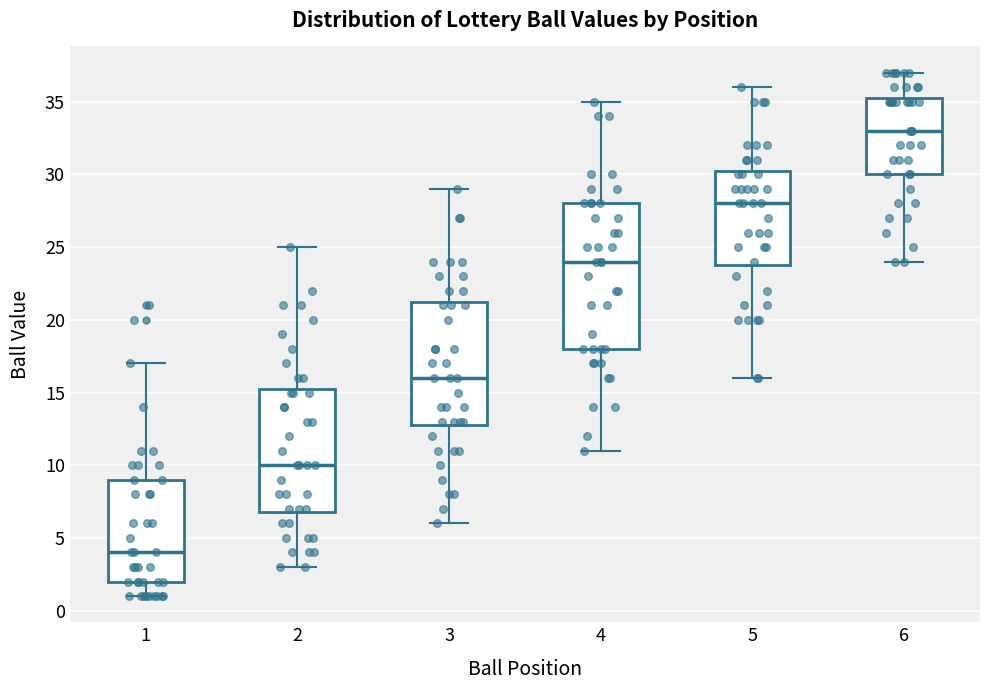

Which box has the highest median line?

6